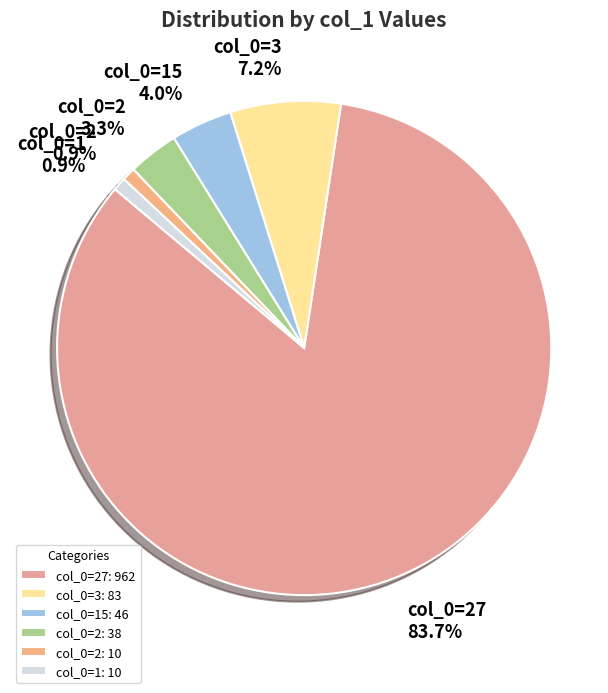

How many segments does this pie chart have?

6